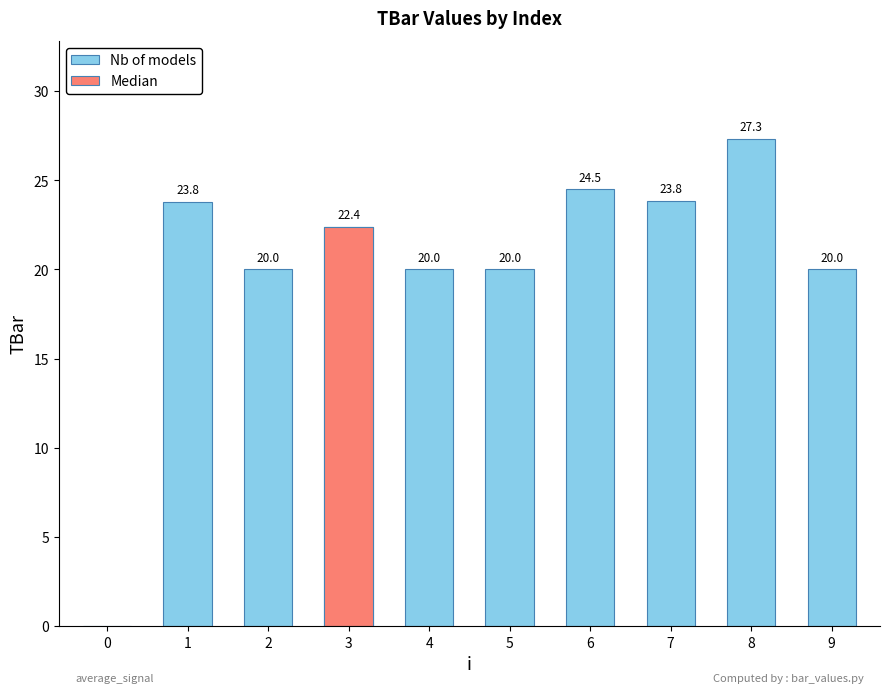

What is the value of the 7th bar from the left?

24.5